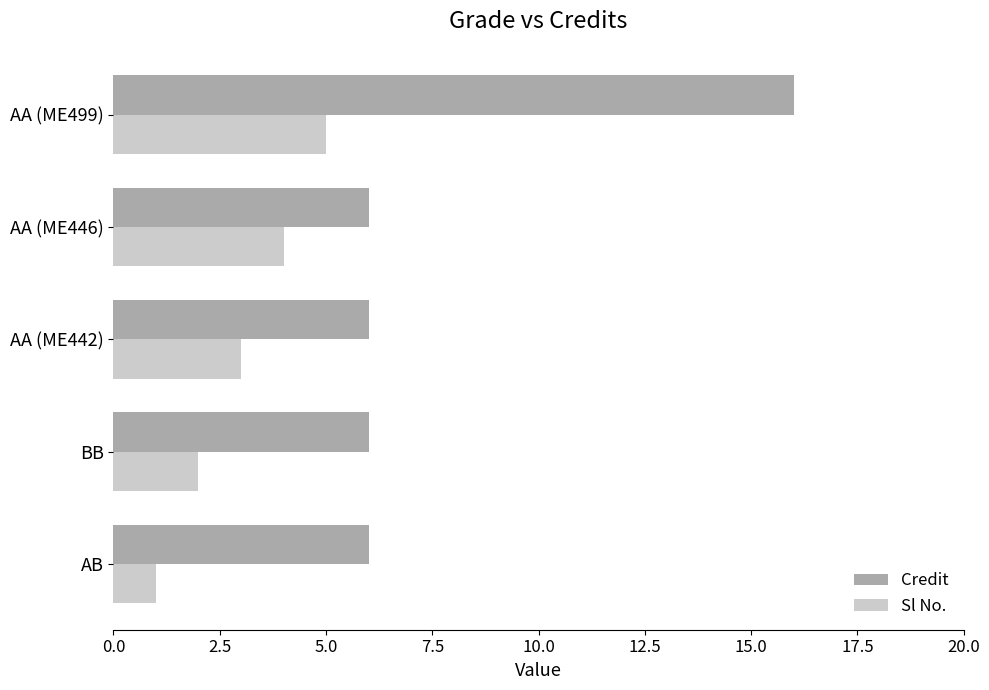

What is the lowest value of the Sl No. series?

1